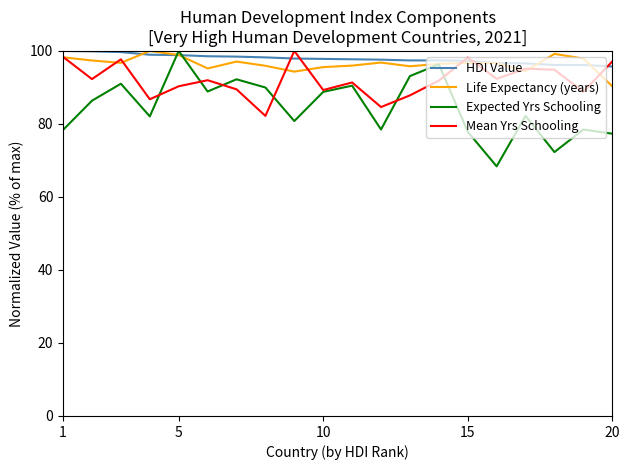

What is the highest value of the HDI Value series?

100.0